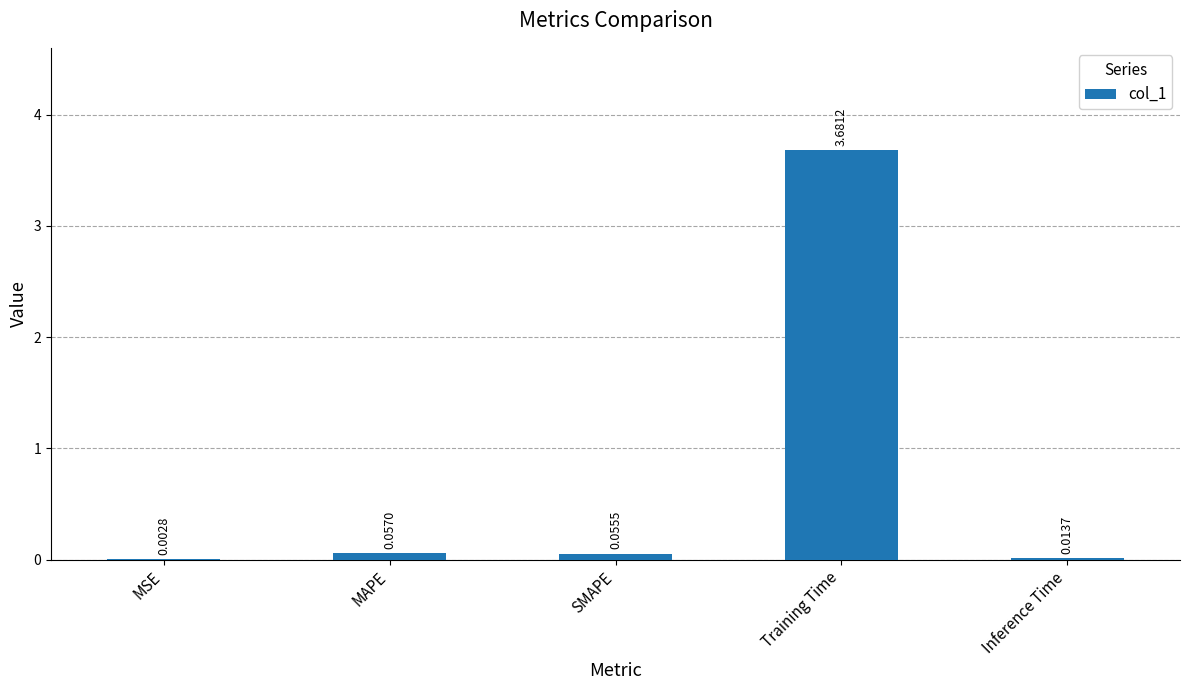

How many series are shown in this chart?

1